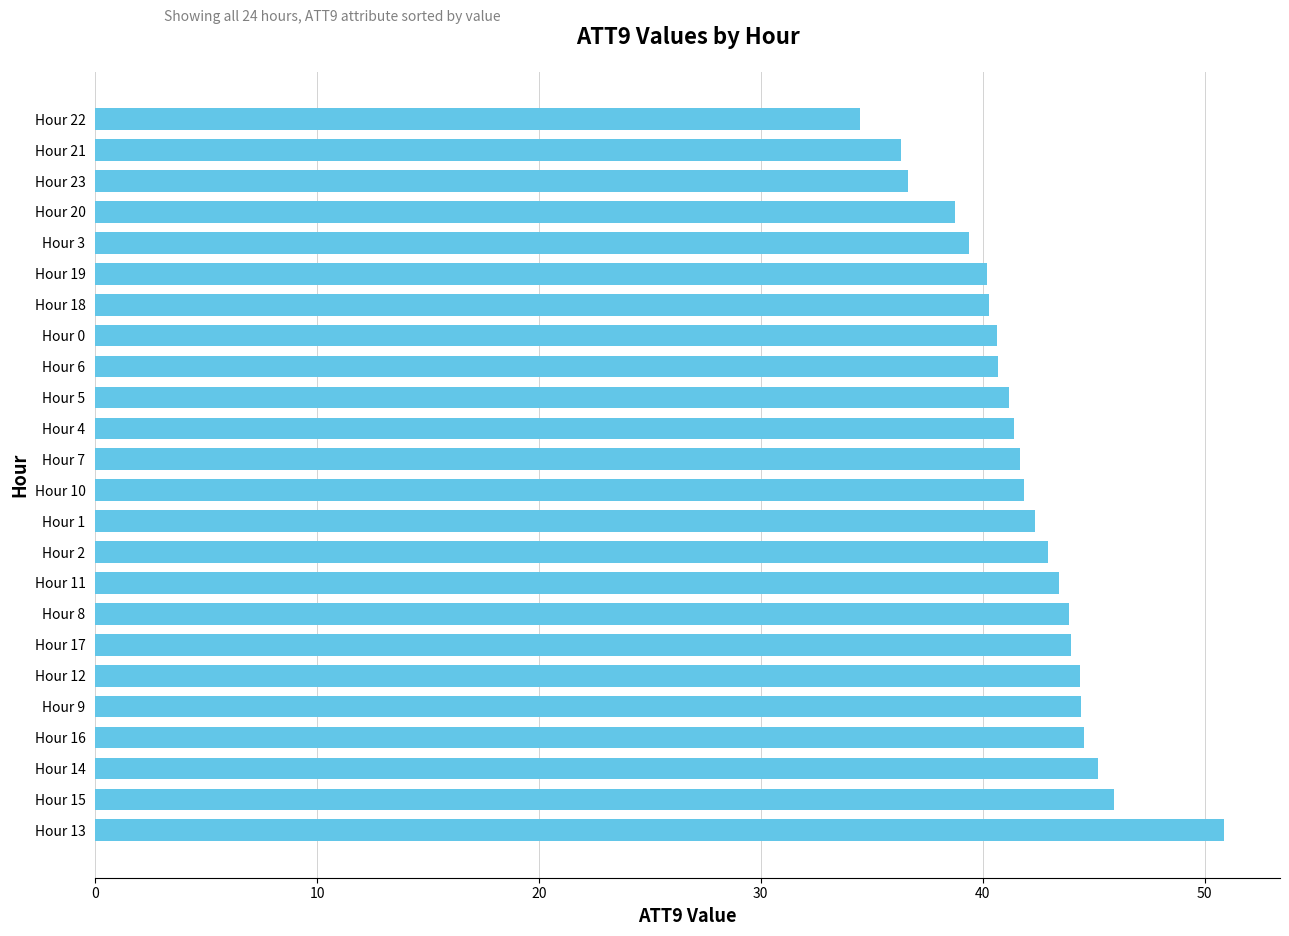

What is the difference between the maximum and minimum values?

16.4